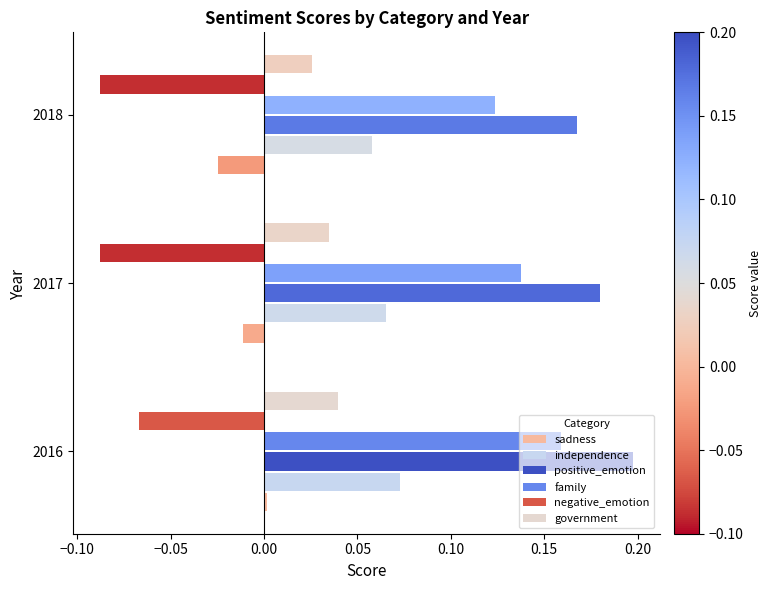

Rank the series at 2016 from highest to lowest value.

positive_emotion, family, independence, government, sadness, negative_emotion